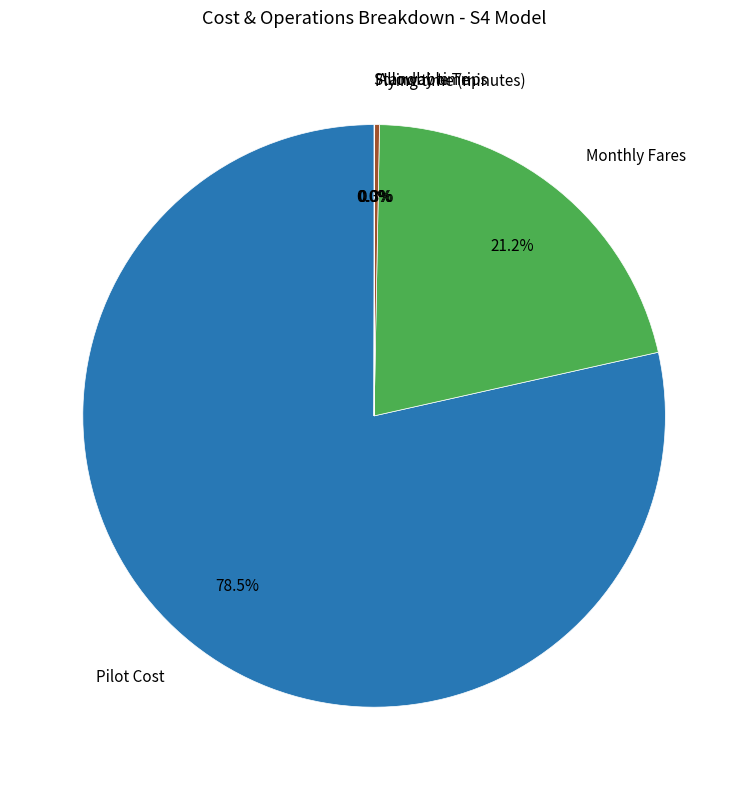

Does any single category account for the majority?

Yes